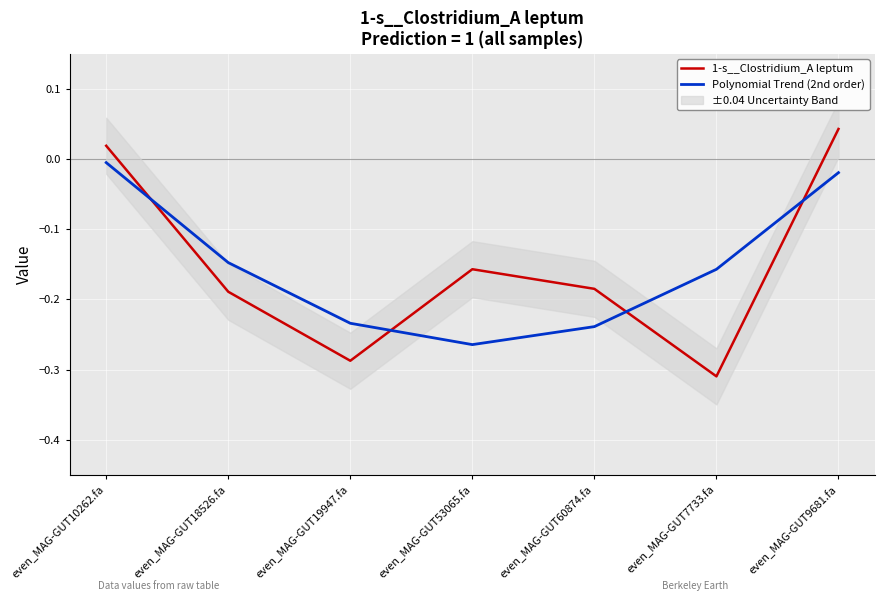

List the series in order of their peak value, highest first.

1-s__Clostridium_A leptum, Polynomial Trend (2nd order)